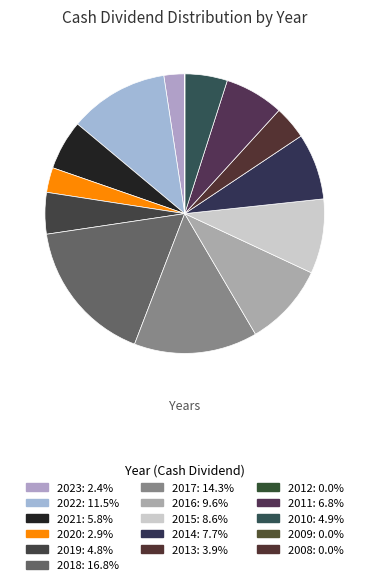

Count the number of slices in the pie.

16